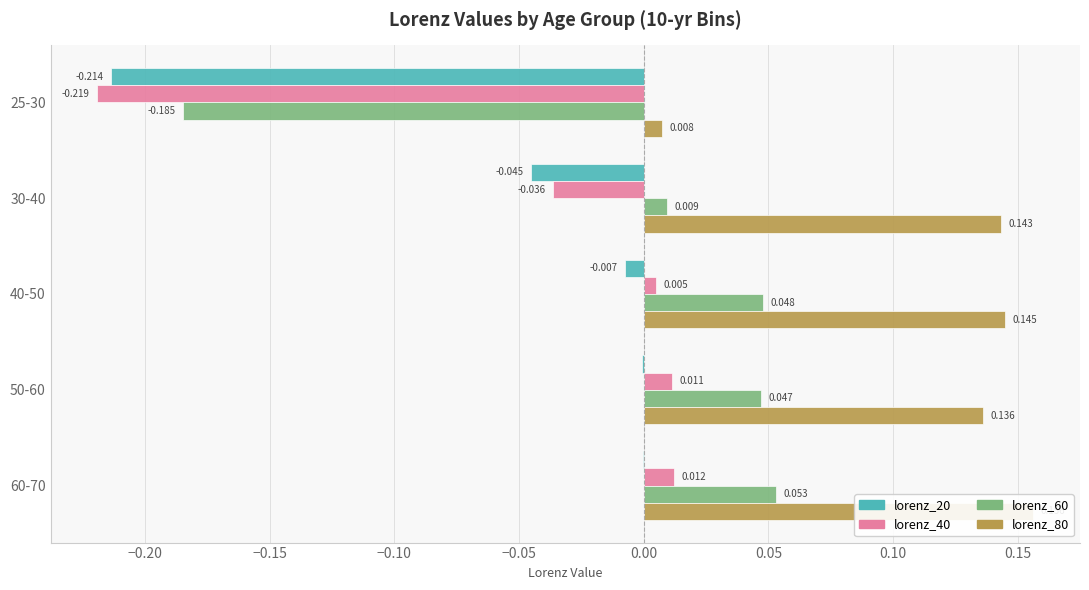

True or false: lorenz_20 has a value of -0.0 at 30-40.

True